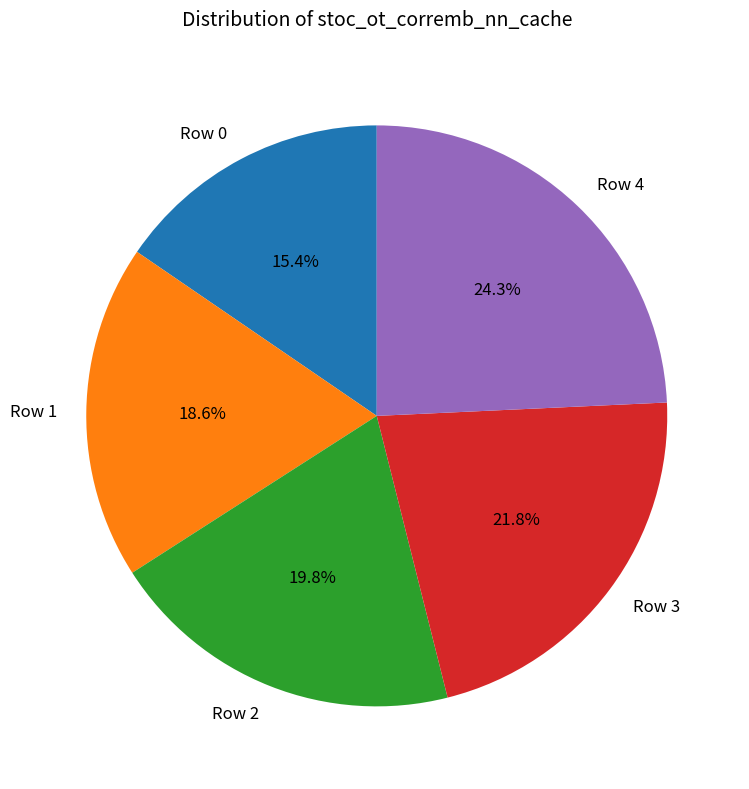

Does any single category account for the majority?

No